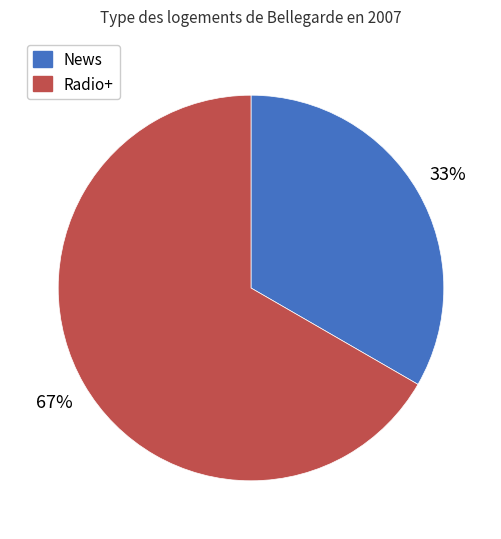

Is there any slice that represents more than half of the pie?

Yes